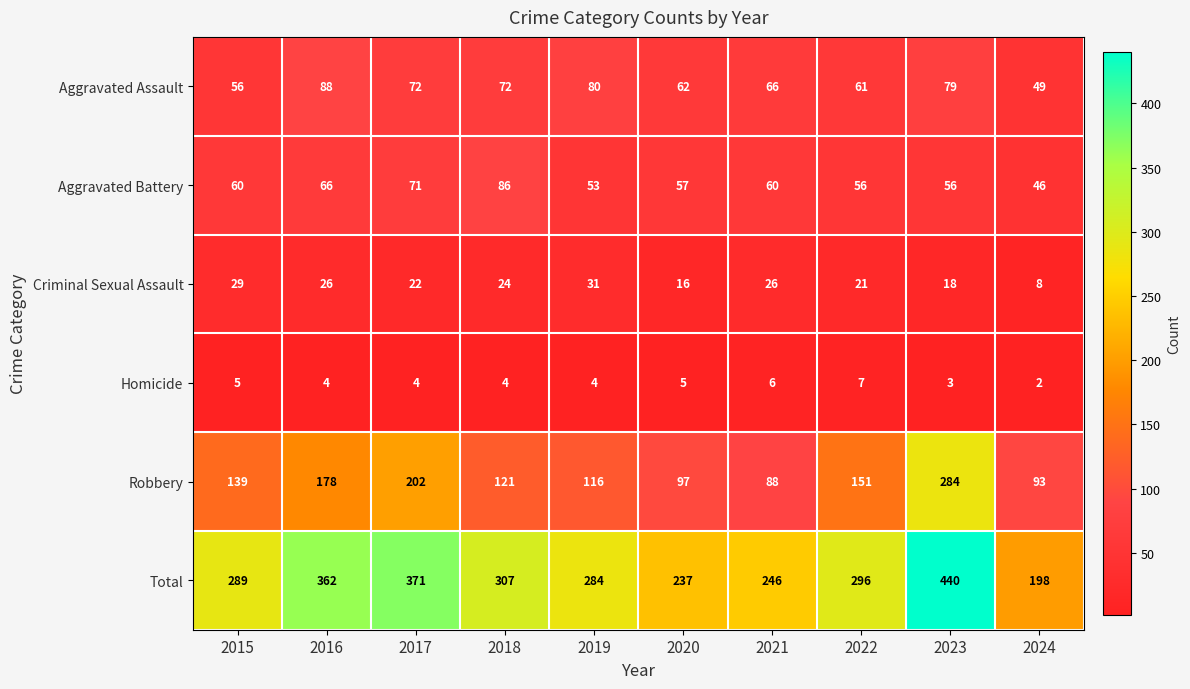

What is the total value across all series at 2017?

742